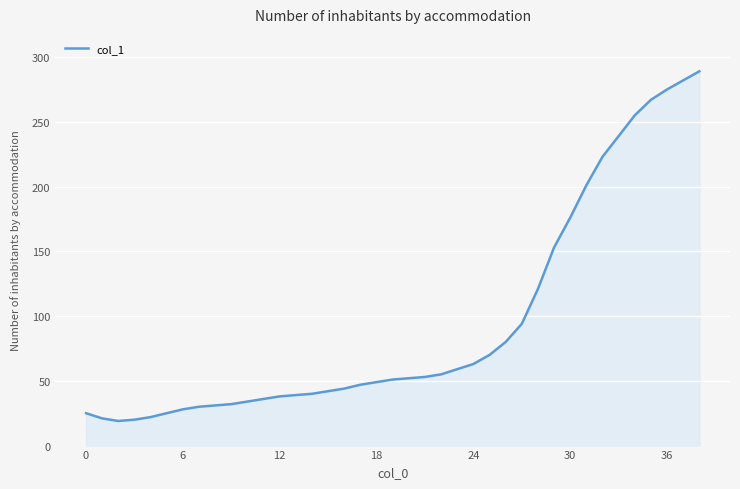

What is the difference between the maximum and minimum values?

270